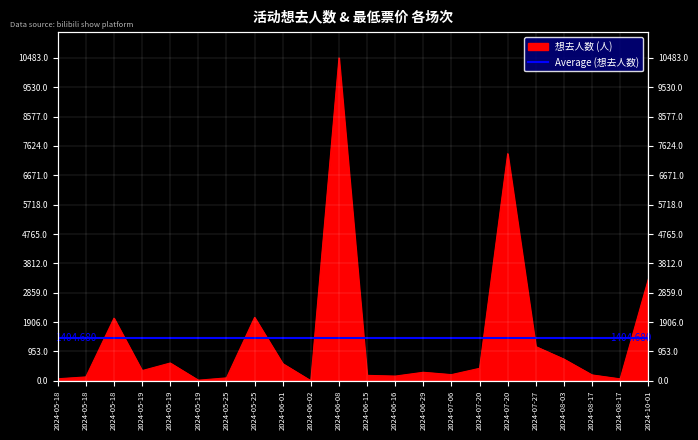

What is the value of the 7th point from the left?

94